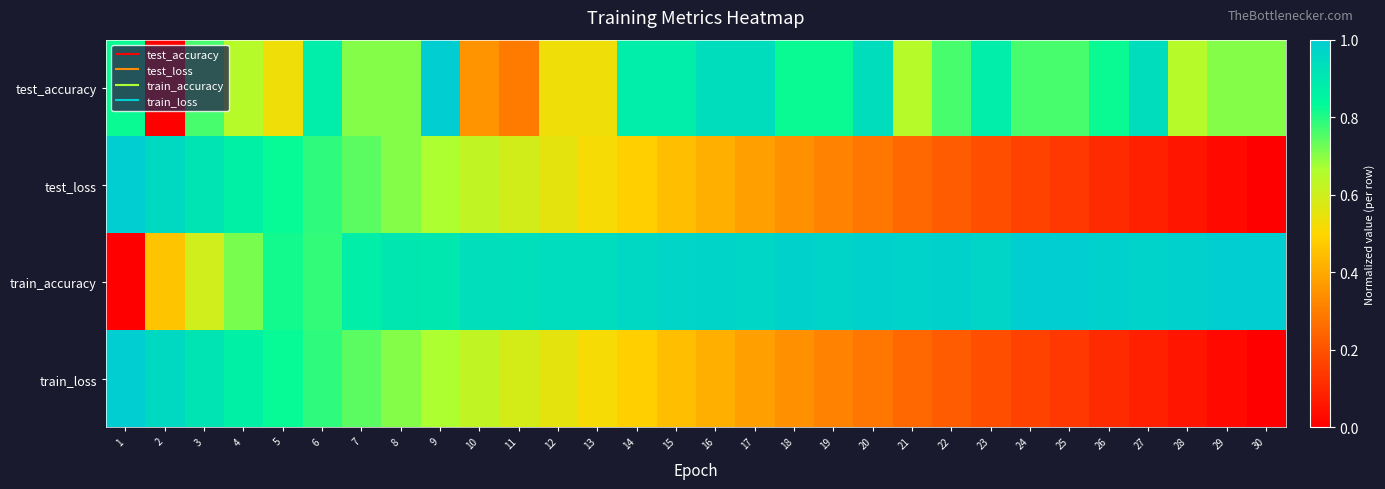

Reading left to right, what are all the values shown in this chart?

test_accuracy: 1=0.8	2=0.0	3=0.8	4=0.6	5=0.5	6=0.9	7=0.7	8=0.7	9=1.0	10=0.4	11=0.3	12=0.5	13=0.5	14=0.9	15=0.9	16=0.9	17=0.9	18=0.8	19=0.8	20=0.9	21=0.6	22=0.8	23=0.9	24=0.8	25=0.8	26=0.8	27=0.9	28=0.6	29=0.7	30=0.7
test_loss: 1=1.0	2=1.0	3=0.9	4=0.9	5=0.8	6=0.8	7=0.7	8=0.7	9=0.7	10=0.6	11=0.6	12=0.6	13=0.5	14=0.5	15=0.4	16=0.4	17=0.4	18=0.3	19=0.3	20=0.3	21=0.3	22=0.2	23=0.2	24=0.2	25=0.1	26=0.1	27=0.1	28=0.1	29=0.0	30=0.0
train_accuracy: 1=0.0	2=0.5	3=0.6	4=0.7	5=0.8	6=0.8	7=0.9	8=0.9	9=0.9	10=0.9	11=0.9	12=0.9	13=0.9	14=1.0	15=1.0	16=1.0	17=1.0	18=1.0	19=1.0	20=1.0	21=1.0	22=1.0	23=1.0	24=1.0	25=1.0	26=1.0	27=1.0	28=1.0	29=1.0	30=1.0
train_loss: 1=1.0	2=1.0	3=0.9	4=0.9	5=0.8	6=0.8	7=0.7	8=0.7	9=0.7	10=0.6	11=0.6	12=0.6	13=0.5	14=0.5	15=0.4	16=0.4	17=0.4	18=0.3	19=0.3	20=0.3	21=0.3	22=0.2	23=0.2	24=0.2	25=0.1	26=0.1	27=0.1	28=0.1	29=0.0	30=0.0